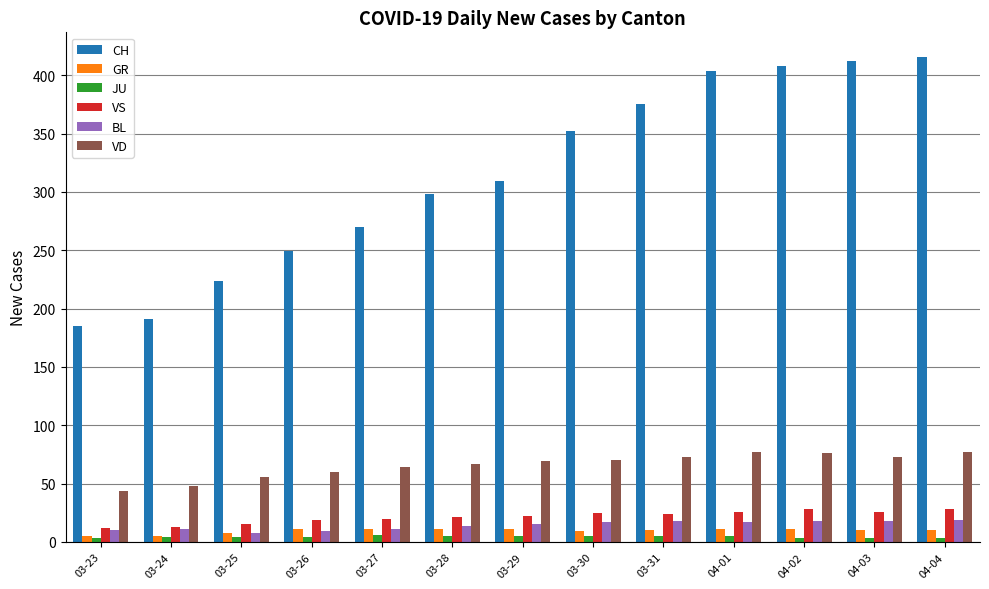

Count the number of data series in this chart.

6